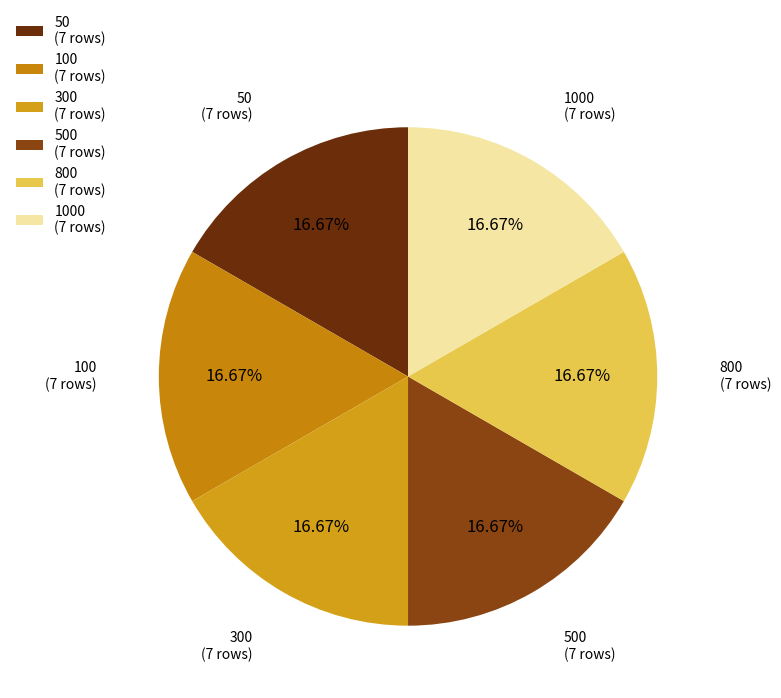

To the nearest percent, what is the average slice percentage?

17%